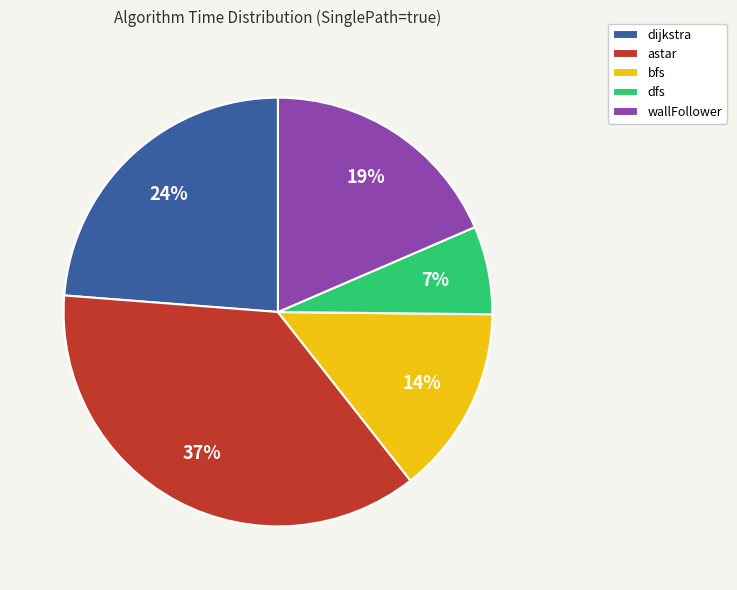

To the nearest percent, what percentage of the pie is dijkstra?

24%